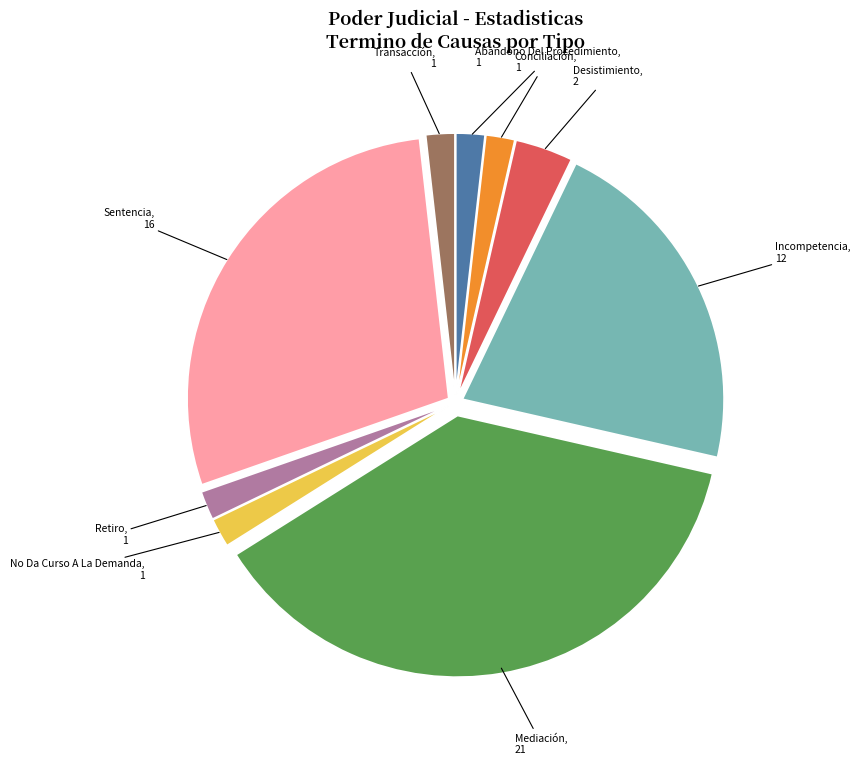

The Abandono Del Procedimiento slice represents 2% of the pie. True or false?

True